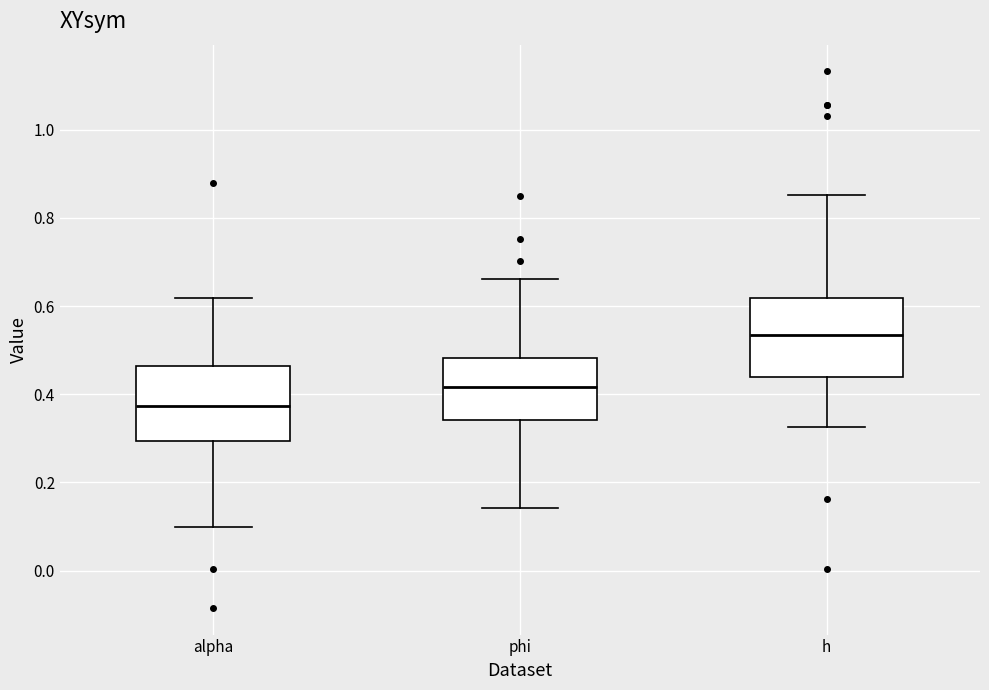

Reading left to right, read every box against the y-axis: the position of its median line, the range the box covers, and the ends of its whiskers. The values are not printed on the chart, so give them approximately, as read against the axis.

alpha: median 0.38, box 0.30 to 0.46, whiskers 0.10 to 0.62
phi: median 0.42, box 0.34 to 0.48, whiskers 0.14 to 0.66
h: median 0.54, box 0.44 to 0.62, whiskers 0.32 to 0.86